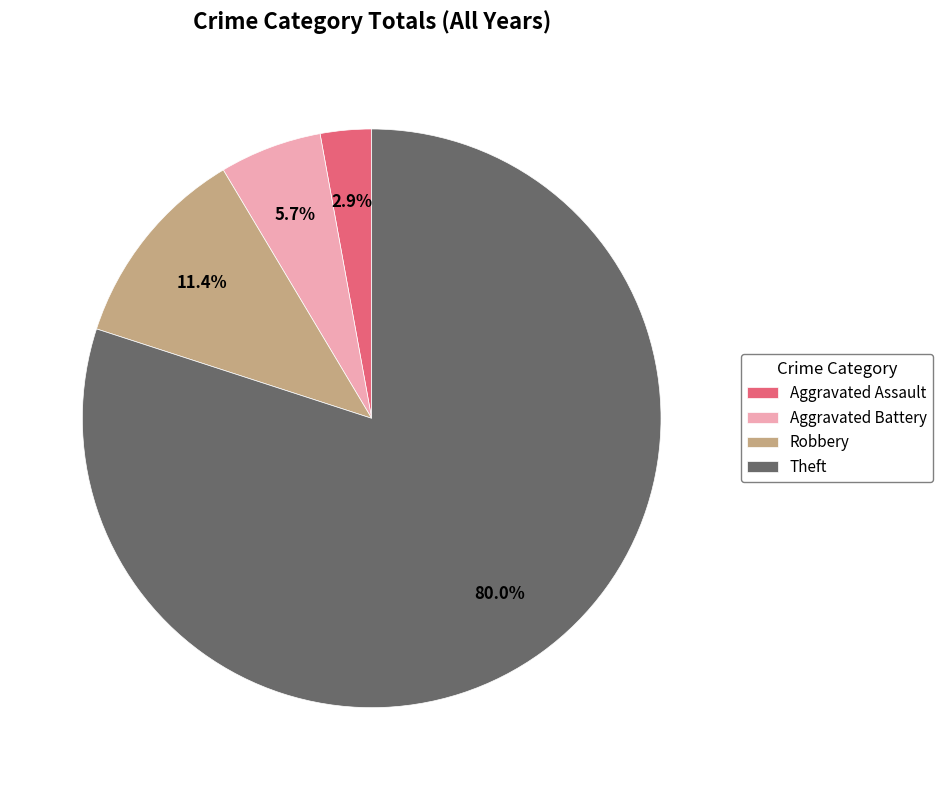

Rank the categories by value from lowest to highest.

Aggravated Assault, Aggravated Battery, Robbery, Theft